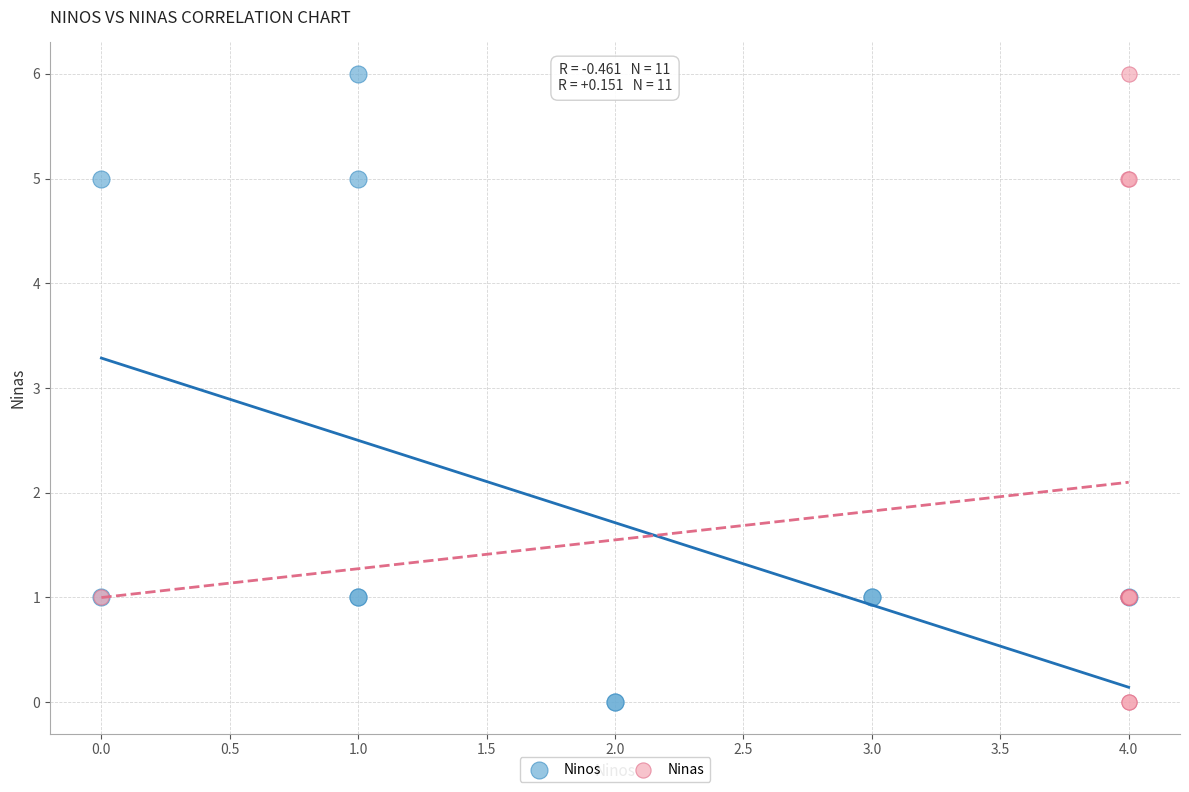

What are all the series names shown in the legend?

Ninos, Ninas